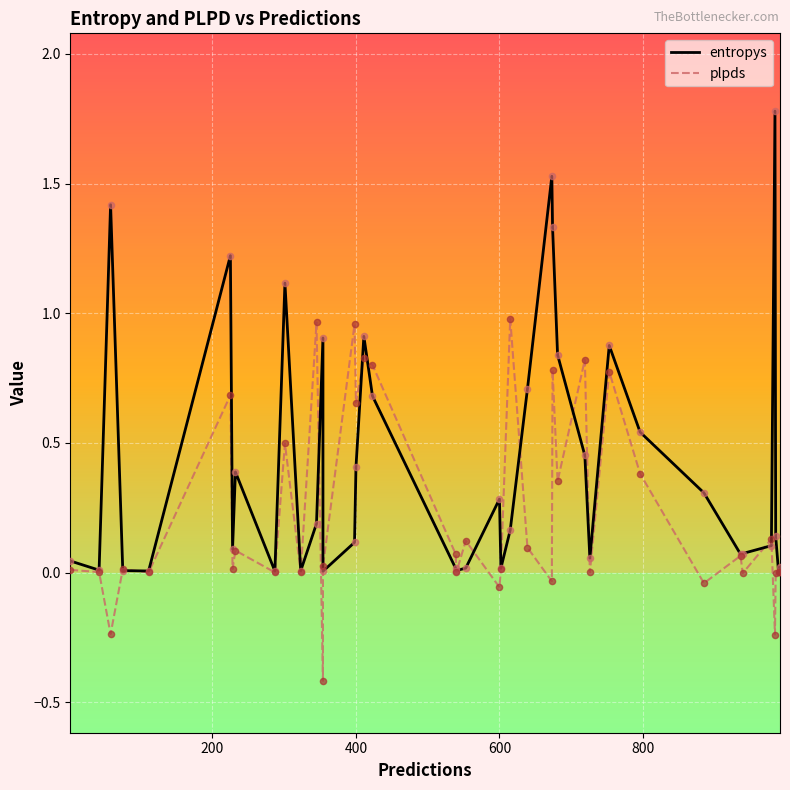

At how many categories does at least one series exceed 1?

6